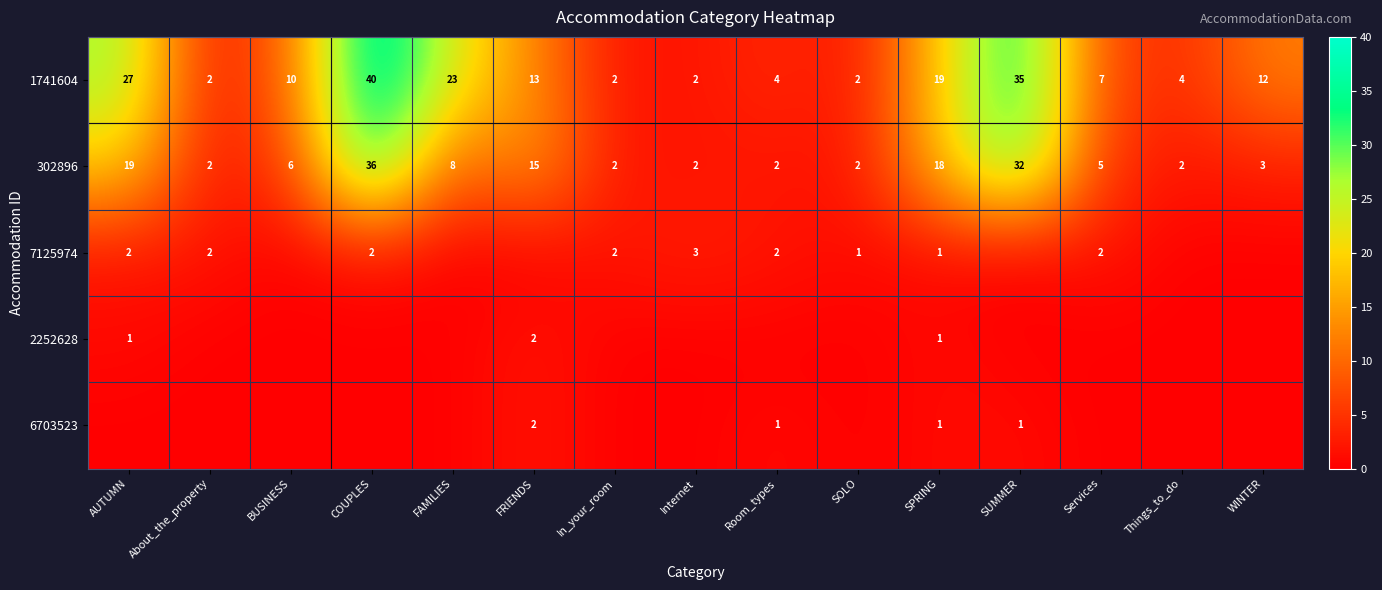

What is the difference between the second highest and second lowest values in the 302896 series?

30